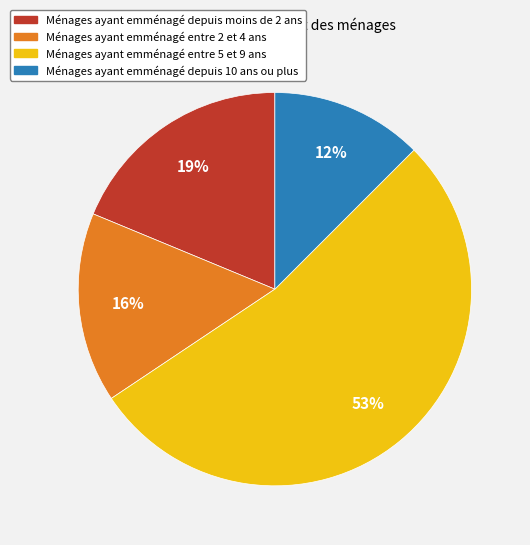

To the nearest percent, what is the difference between the largest and smallest slice percentages?

41%